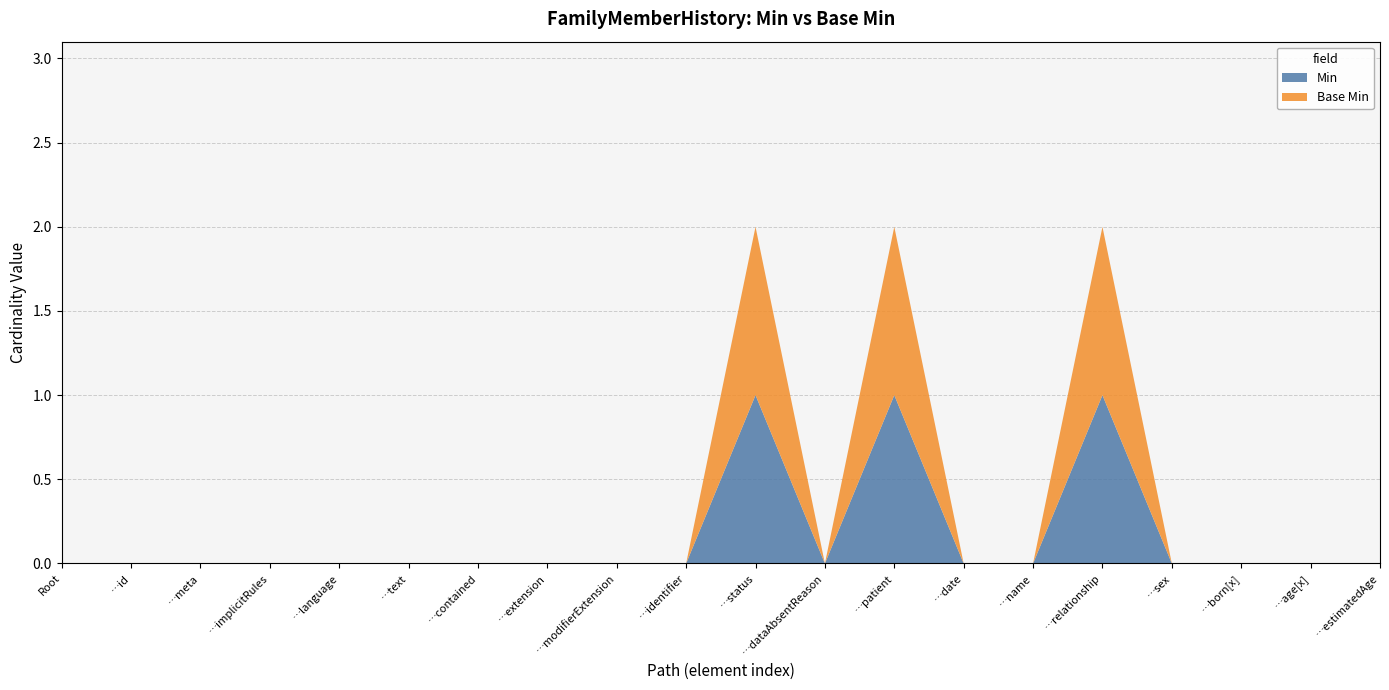

Reading left to right, list all the values displayed in this chart.

Min: FamilyMemberHistory=0	FamilyMemberHistory.id=0	FamilyMemberHistory.meta=0	FamilyMemberHistory.implicitRules=0	FamilyMemberHistory.language=0	FamilyMemberHistory.text=0	FamilyMemberHistory.contained=0	FamilyMemberHistory.extension=0	FamilyMemberHistory.modifierExtension=0	FamilyMemberHistory.identifier=0	FamilyMemberHistory.status=1	FamilyMemberHistory.dataAbsentReason=0	FamilyMemberHistory.patient=1	FamilyMemberHistory.date=0	FamilyMemberHistory.name=0	FamilyMemberHistory.relationship=1	FamilyMemberHistory.sex=0	FamilyMemberHistory.born[x]=0	FamilyMemberHistory.age[x]=0	FamilyMemberHistory.estimatedAge=0
Base Min: FamilyMemberHistory=0	FamilyMemberHistory.id=0	FamilyMemberHistory.meta=0	FamilyMemberHistory.implicitRules=0	FamilyMemberHistory.language=0	FamilyMemberHistory.text=0	FamilyMemberHistory.contained=0	FamilyMemberHistory.extension=0	FamilyMemberHistory.modifierExtension=0	FamilyMemberHistory.identifier=0	FamilyMemberHistory.status=1	FamilyMemberHistory.dataAbsentReason=0	FamilyMemberHistory.patient=1	FamilyMemberHistory.date=0	FamilyMemberHistory.name=0	FamilyMemberHistory.relationship=1	FamilyMemberHistory.sex=0	FamilyMemberHistory.born[x]=0	FamilyMemberHistory.age[x]=0	FamilyMemberHistory.estimatedAge=0